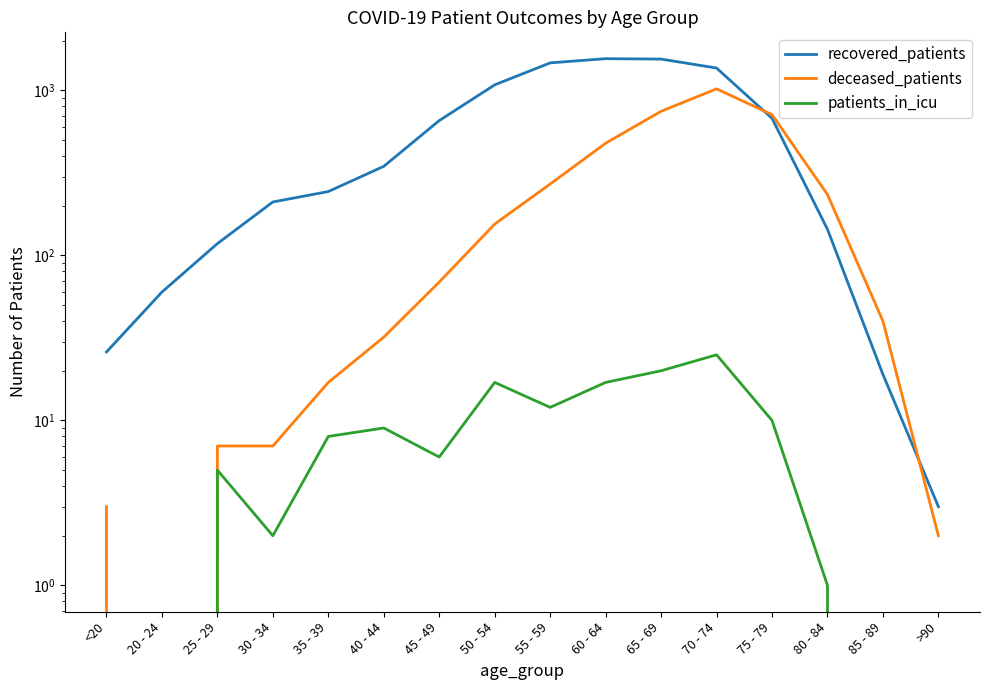

What position from the left is 80 - 84?

14